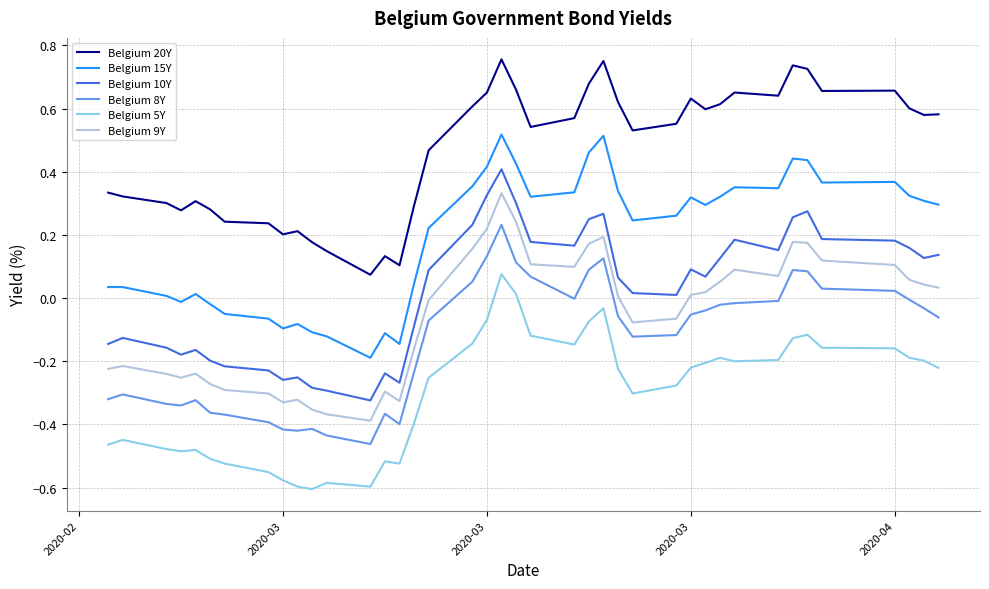

True or false: Belgium 8Y and Belgium 15Y cross at least once.

False